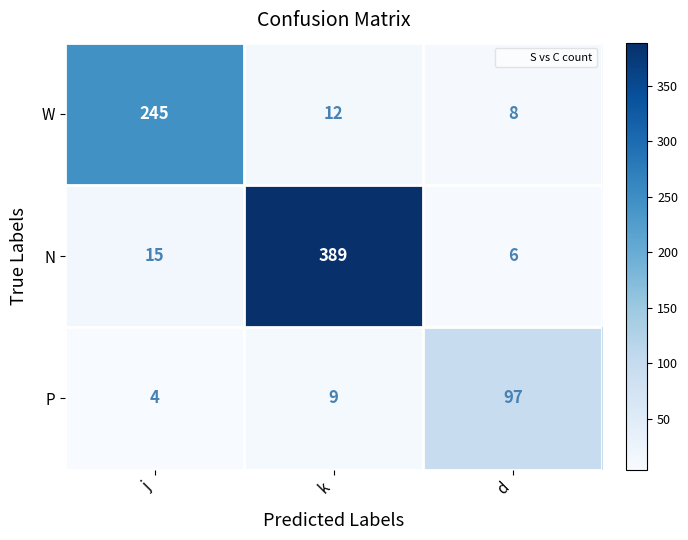

What is the average value of the N series?

137